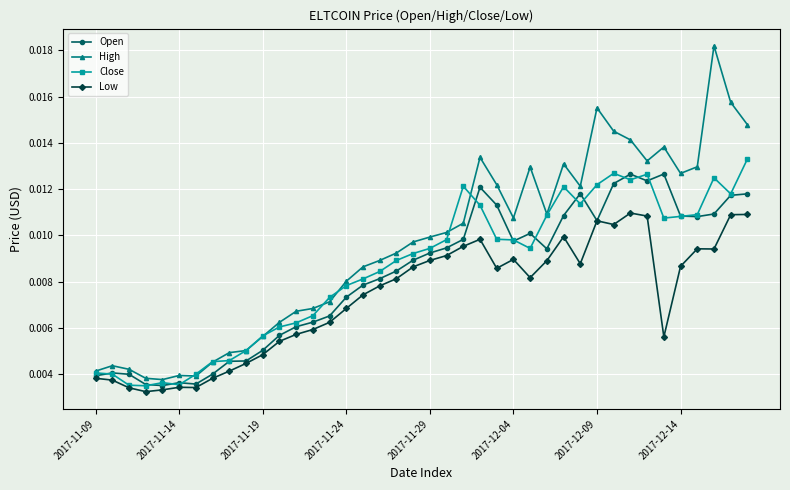

Count the Open values in the range 0 to 1.

40